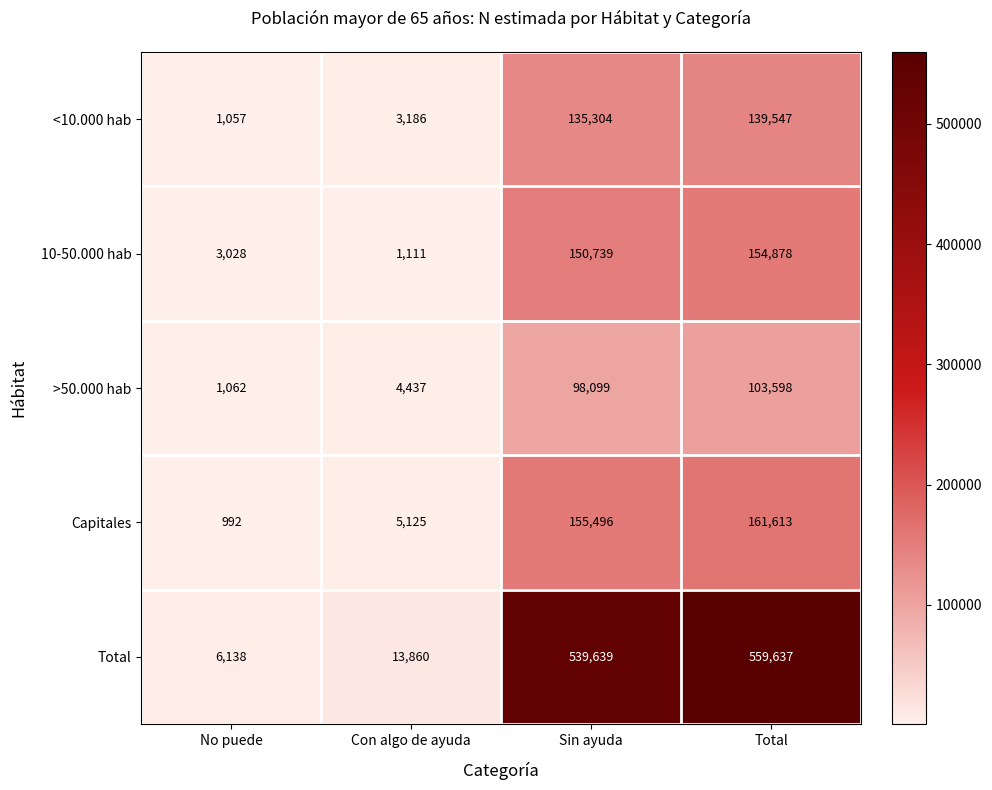

What is the approximate value of Capitales at Sin ayuda?

155496